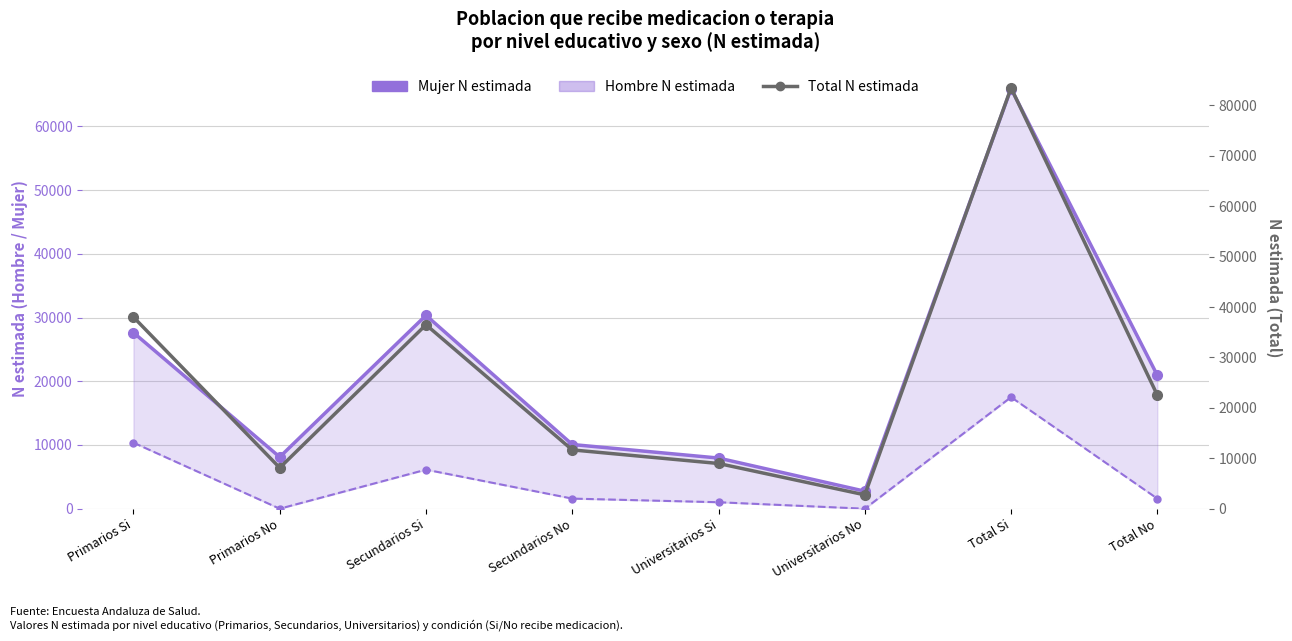

What value does the Mujer N estimada series have at Universitarios No, to the nearest 100?

2700